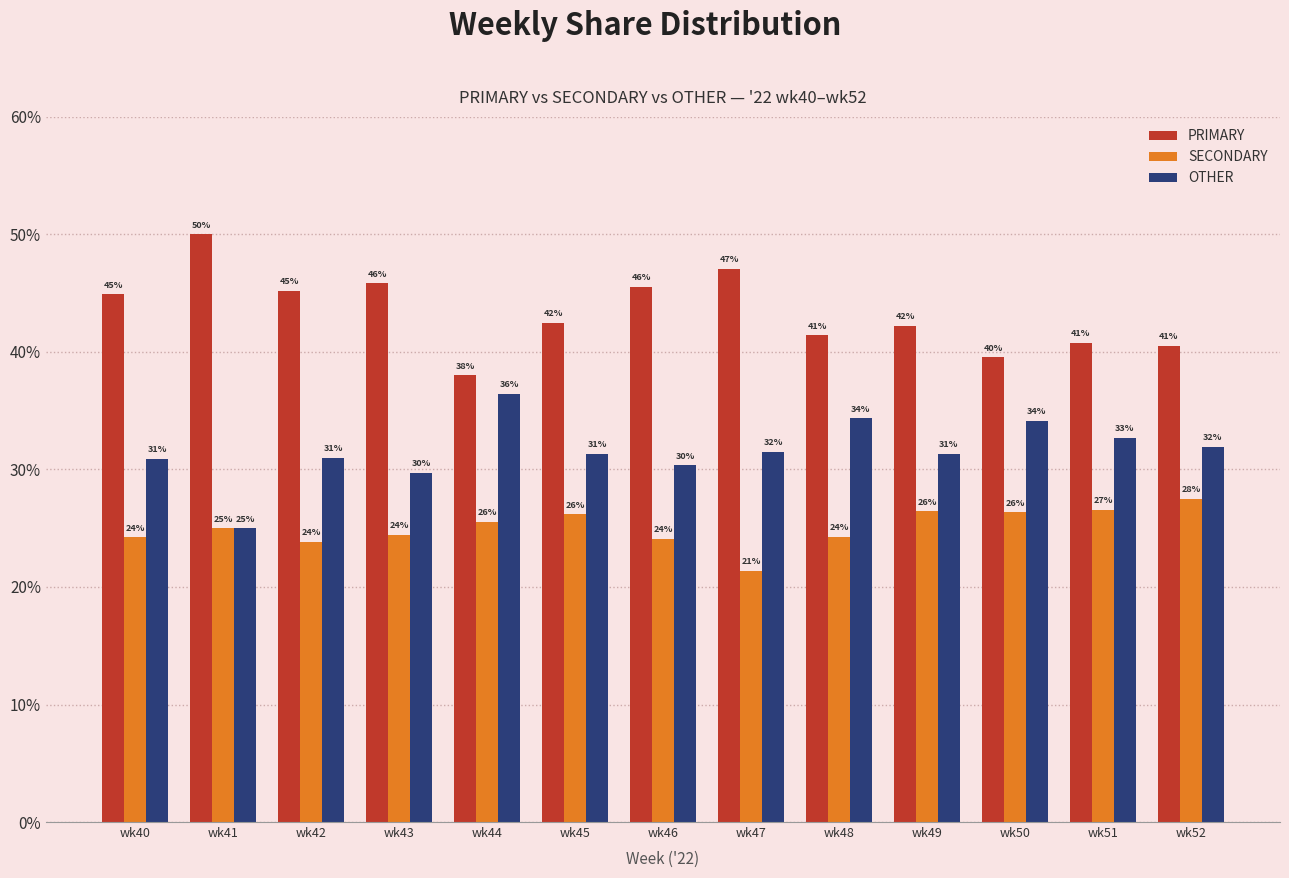

At how many categories does at least one series exceed 48?

1